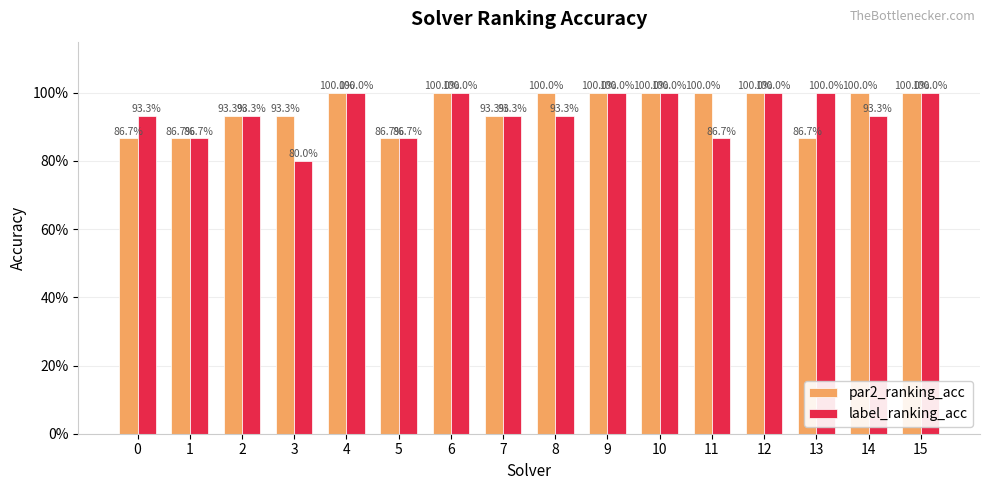

Reading right to left, transcribe all the data shown in this chart.

par2_ranking_acc: 15=1.0	14=1.0	13=0.9	12=1.0	11=1.0	10=1.0	9=1.0	8=1.0	7=0.9	6=1.0	5=0.9	4=1.0	3=0.9	2=0.9	1=0.9	0=0.9
label_ranking_acc: 15=1.0	14=0.9	13=1.0	12=1.0	11=0.9	10=1.0	9=1.0	8=0.9	7=0.9	6=1.0	5=0.9	4=1.0	3=0.8	2=0.9	1=0.9	0=0.9